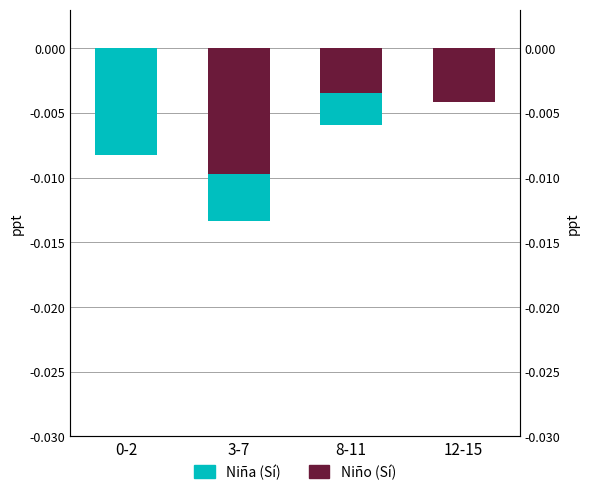

Which series has the widest spread of values?

Niño (Sí)